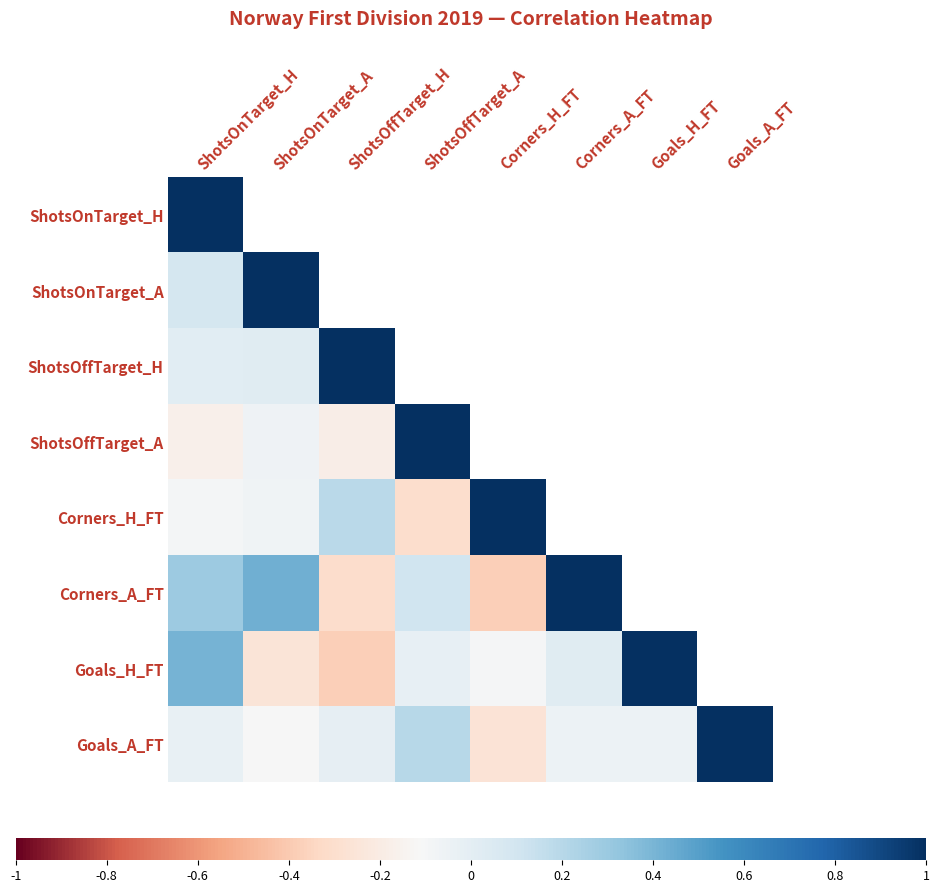

Is the value of ShotsOnTarget_H at Goals_H_FT greater than the value of ShotsOffTarget_H at ShotsOffTarget_H?

No